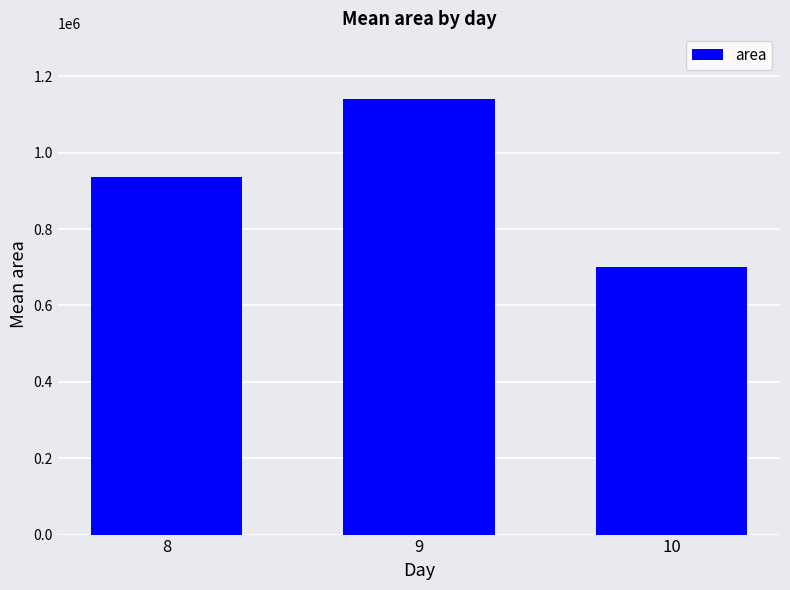

Rank the categories by value from lowest to highest.

10, 8, 9